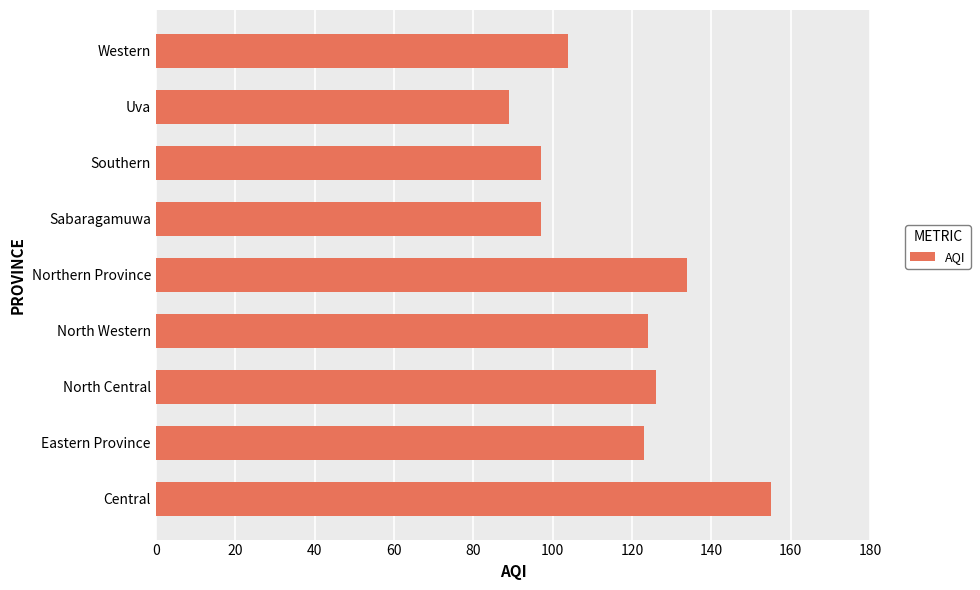

How many categories are shown in the chart?

9